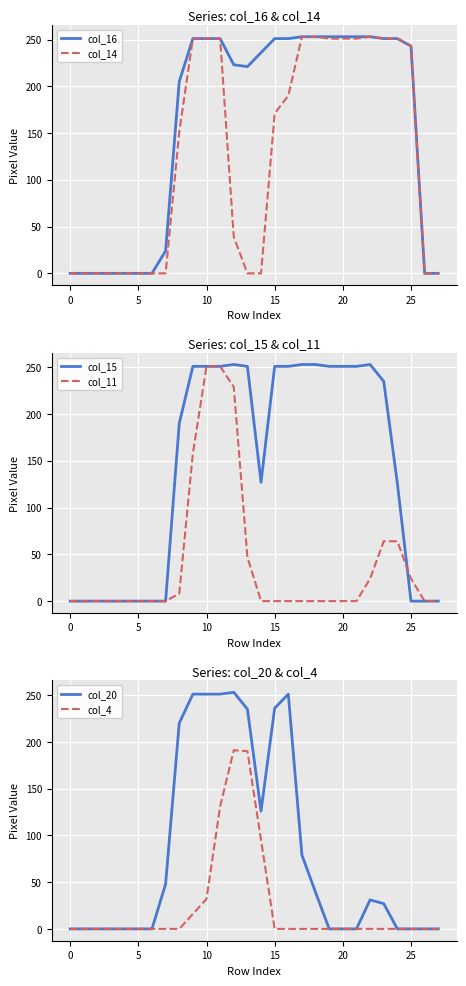

What is the label of the 21st point from the left?

20